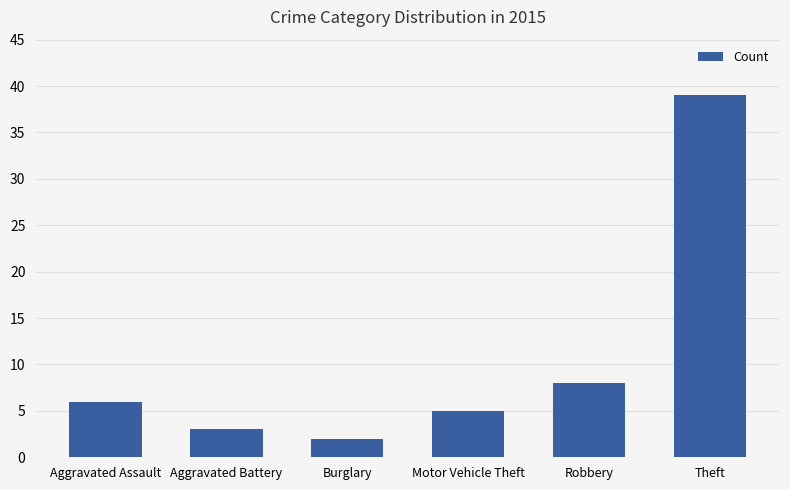

Reading right to left, what are all the values shown in this chart?

39	8	5	2	3	6